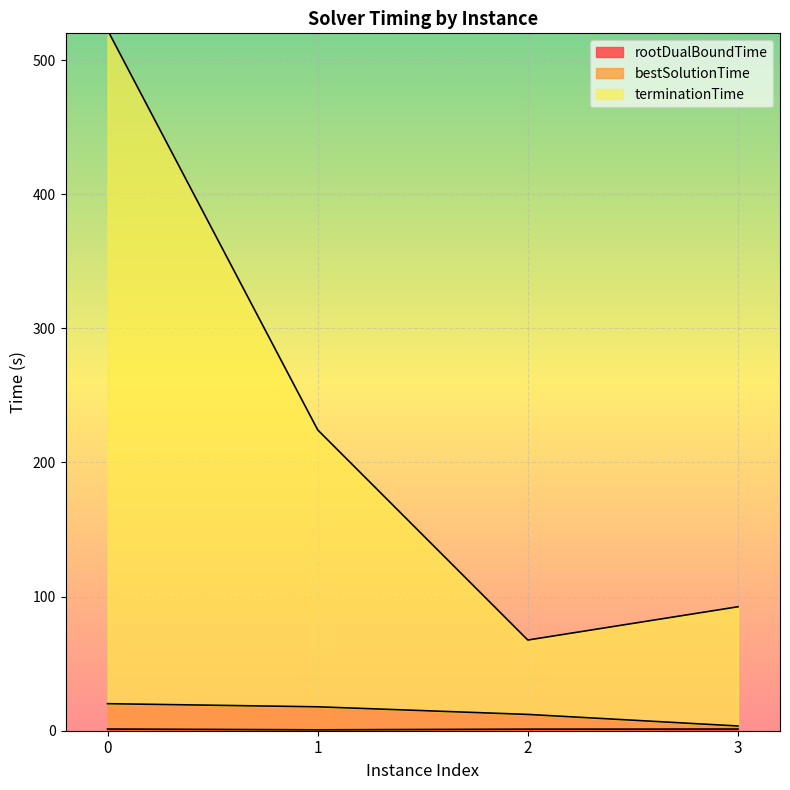

Read the rootDualBoundTime value at 2.

1.2